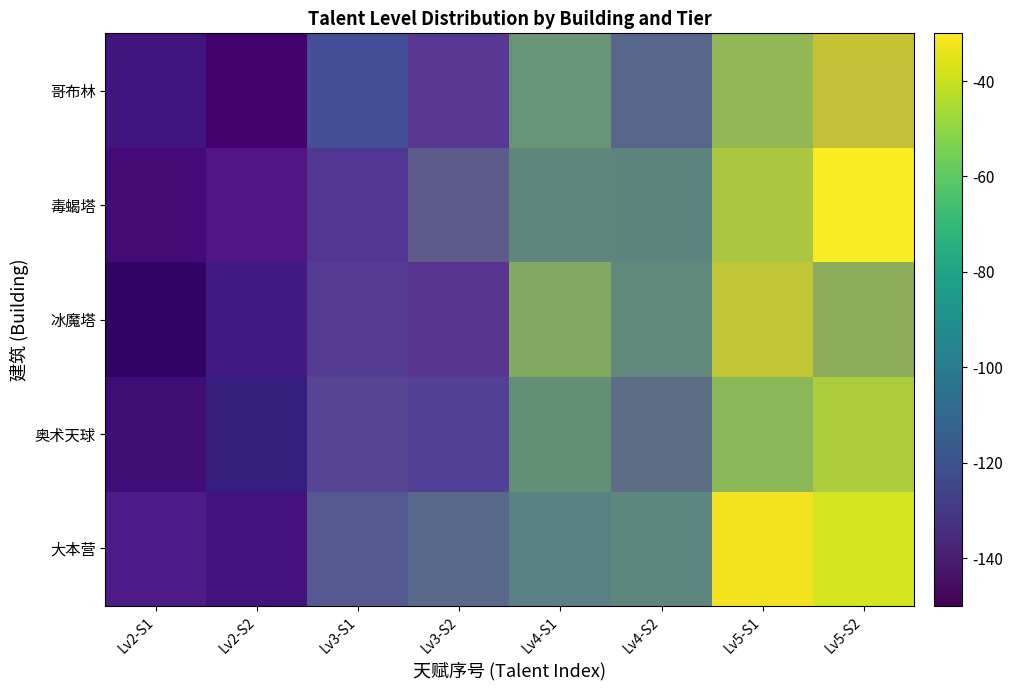

What is the difference between the 大本营 values at Lv2-S2 and Lv5-S2?

108.5